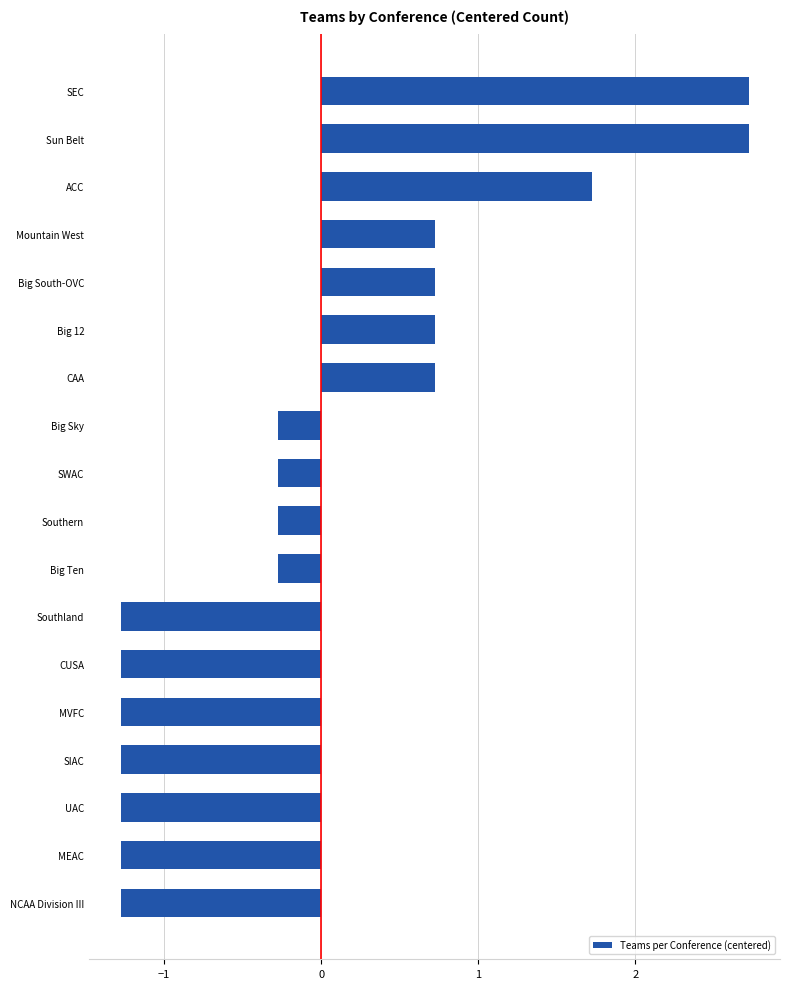

What is the maximum value shown in the chart?

2.7